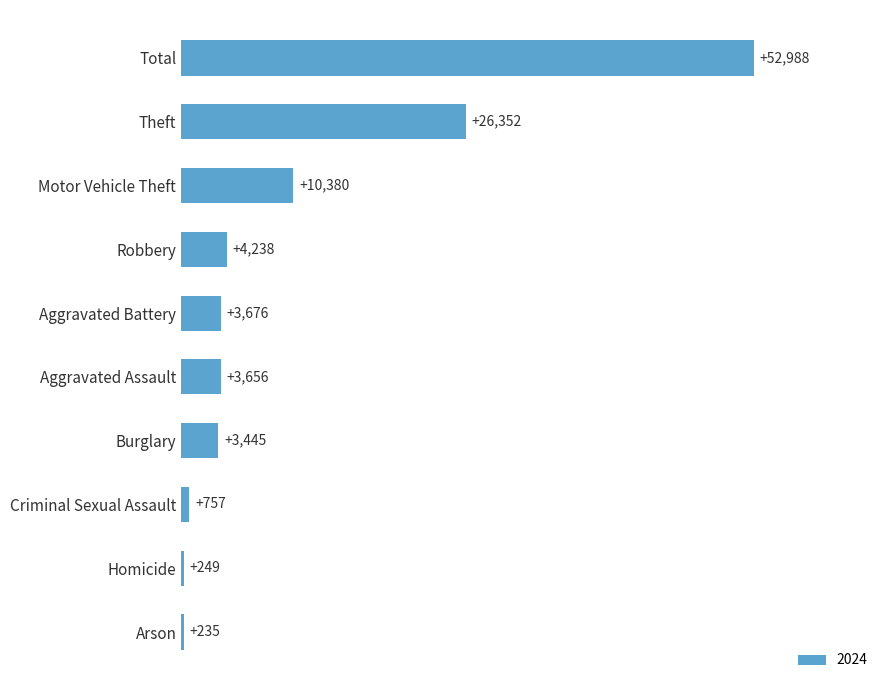

What is the sum of the values at Theft and Robbery?

30590